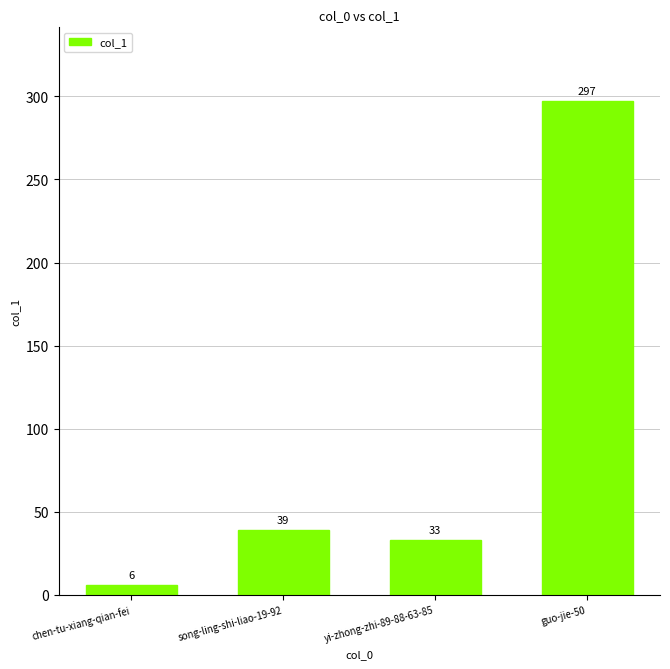

What is the sum of all values?

375